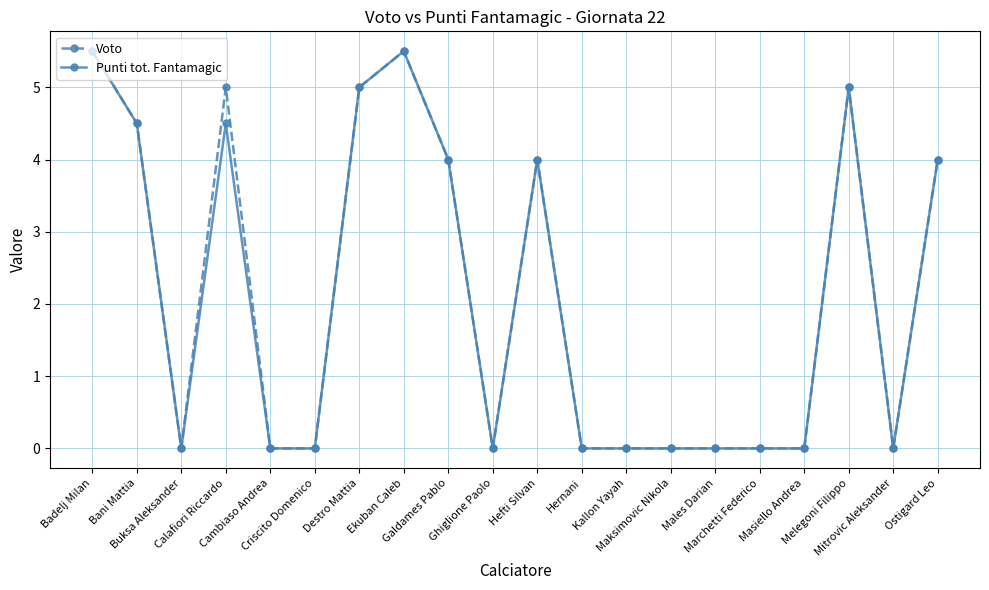

At which category does Punti tot. Fantamagic reach its first local valley?

Buksa Aleksander